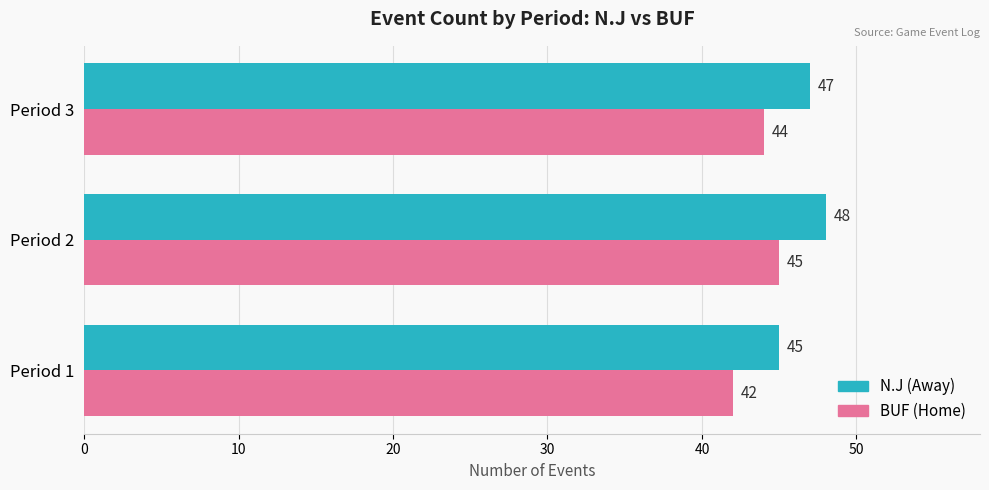

What is the total value across all series at Period 1?

87